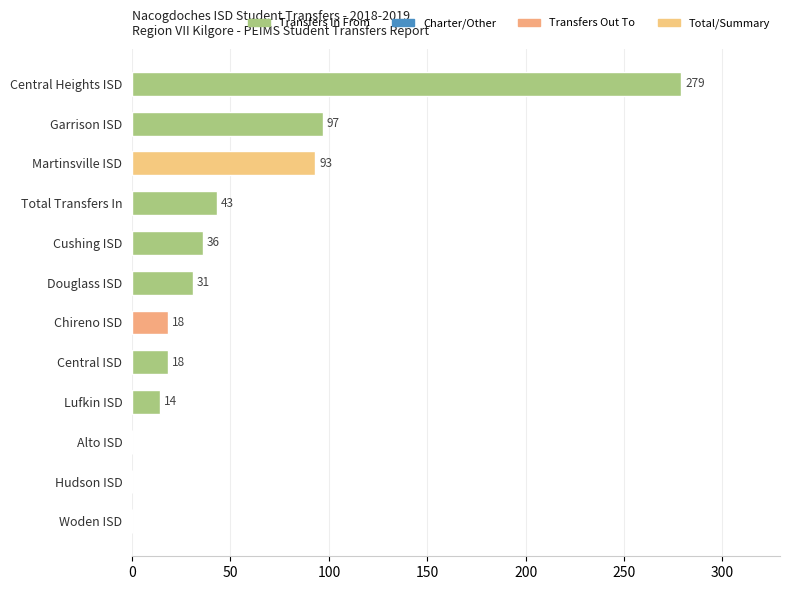

Is it true that the value at Central Heights ISD is 279?

True